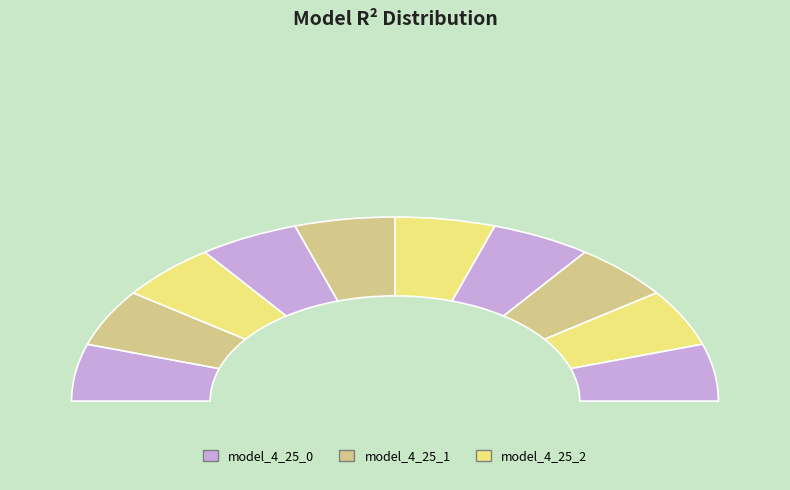

What is the smallest slice in the pie chart?

model_4_25_0